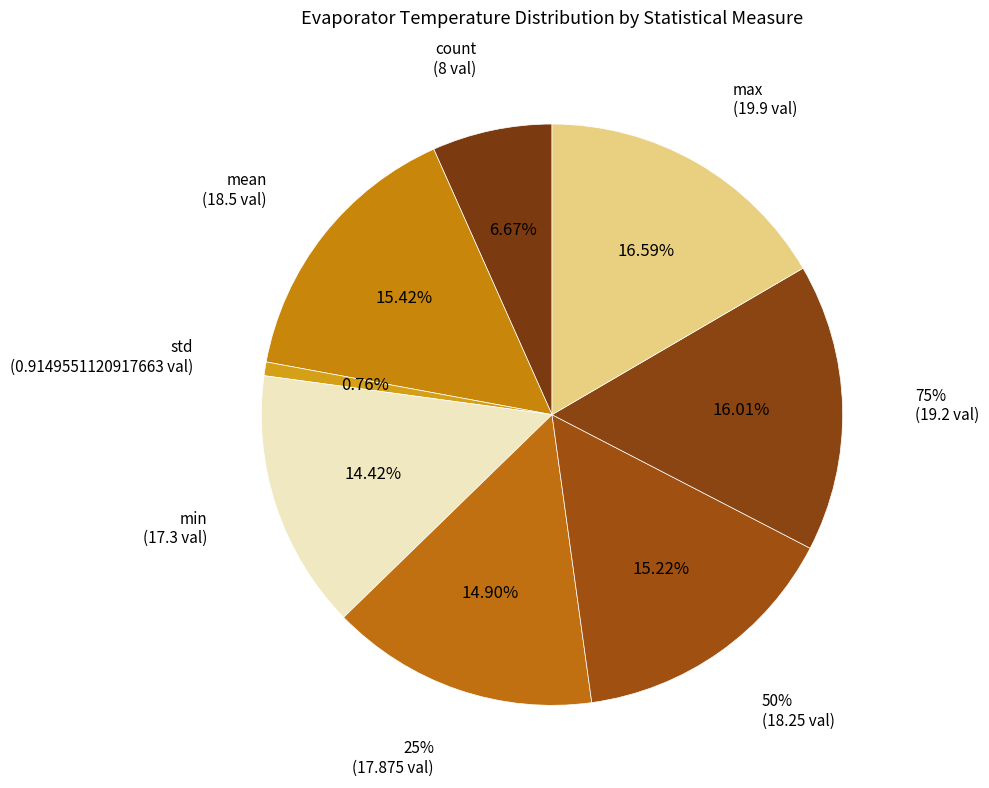

To the nearest percent, what is the average slice percentage?

12%